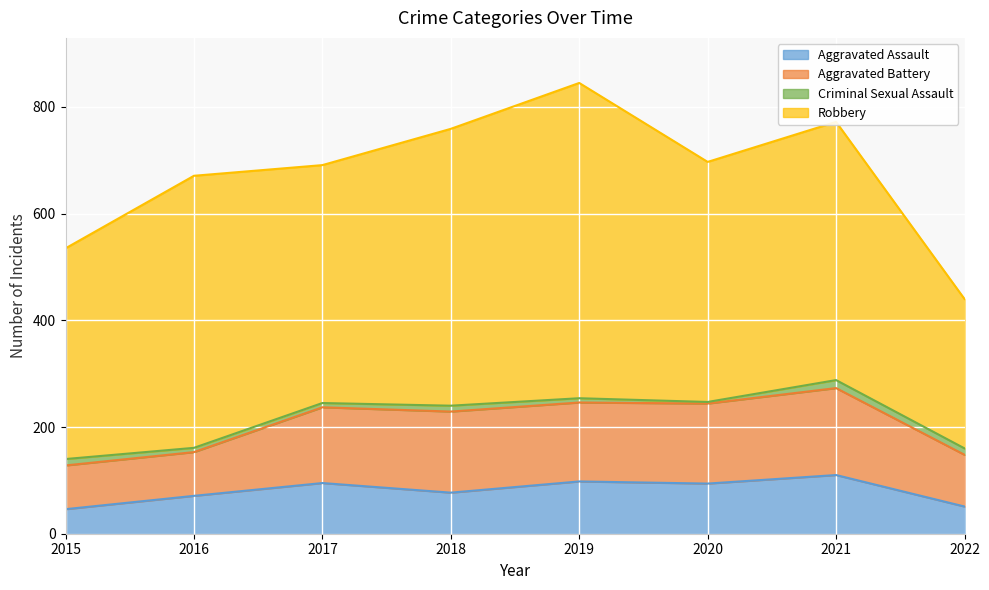

How many series are shown in this chart?

4